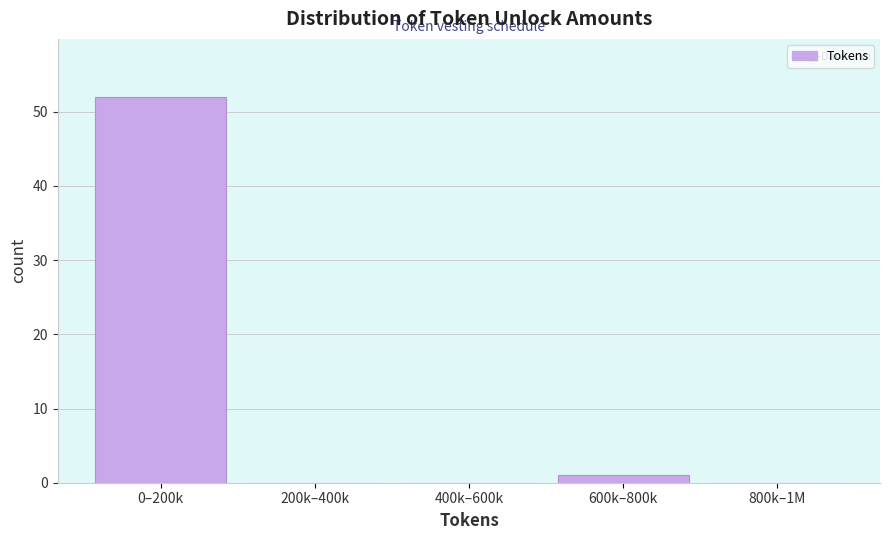

Reading left to right, transcribe all the data shown in this chart.

0–200k=52	200k–400k=0	400k–600k=0	600k–800k=1	800k–1M=0